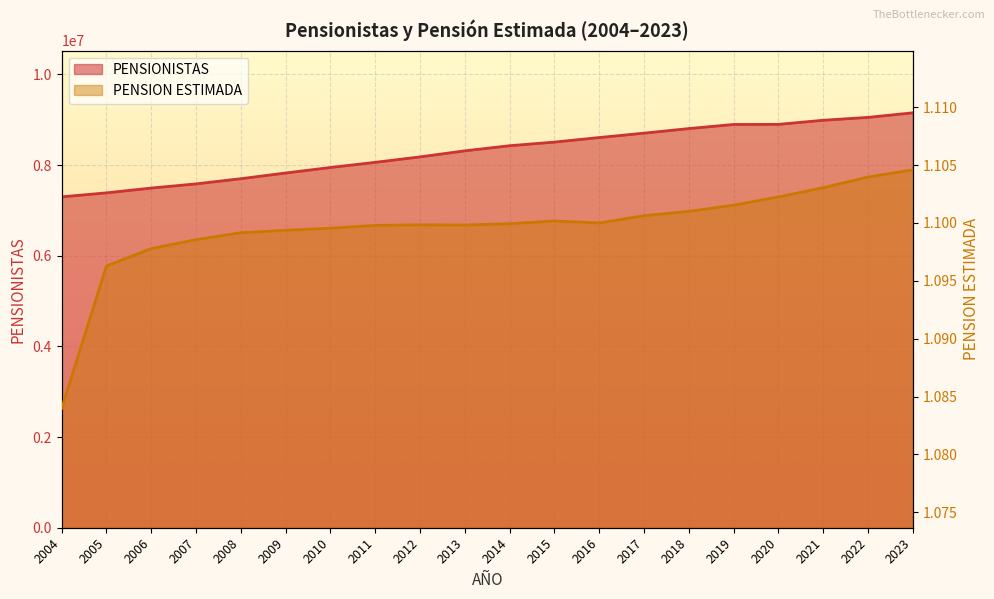

List the series in order of their overall mean, lowest first.

PENSION ESTIMADA, PENSIONISTAS